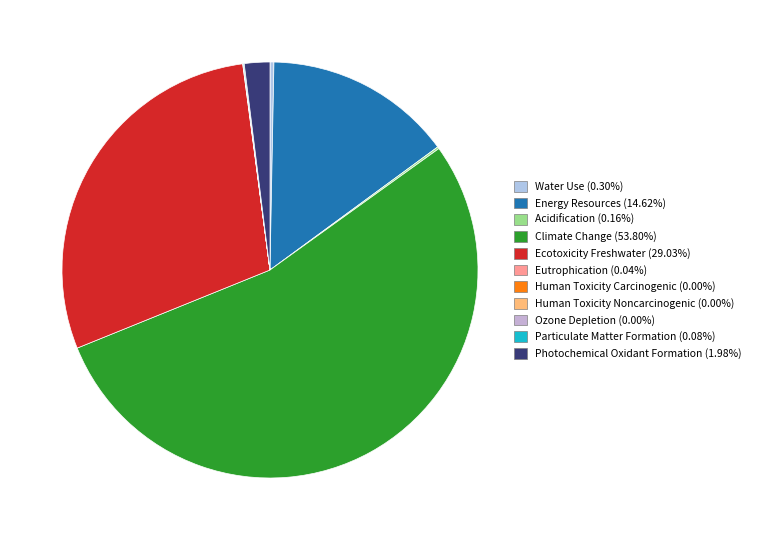

What is the majority slice?

Climate Change